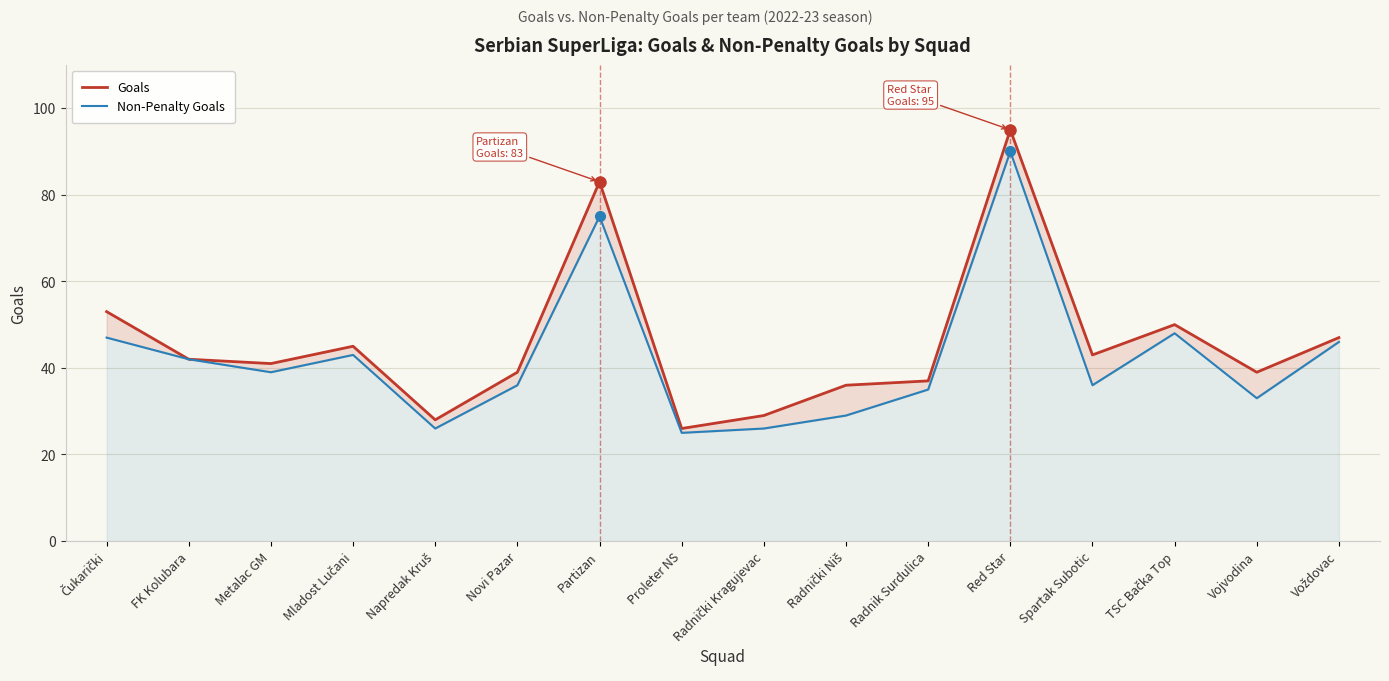

The value of Non-Penalty Goals at Čukarički is 30. True or false?

False